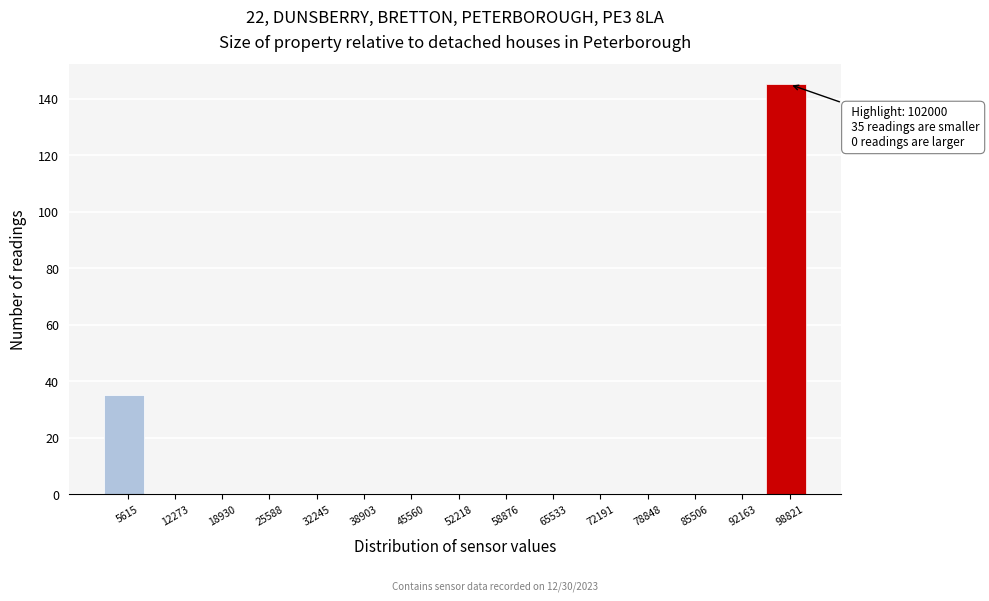

Which range on the x-axis has the tallest bar?

95000 to 102000